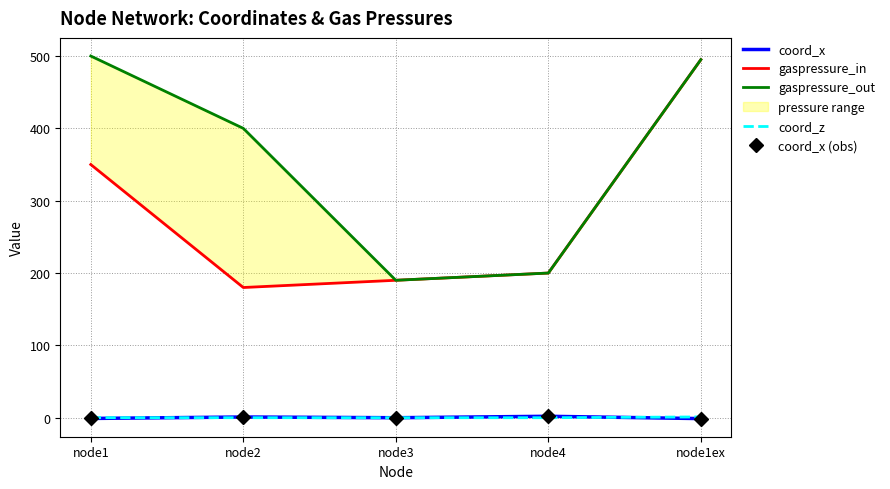

True or false: coord_x has more than 2 interior local peaks.

False